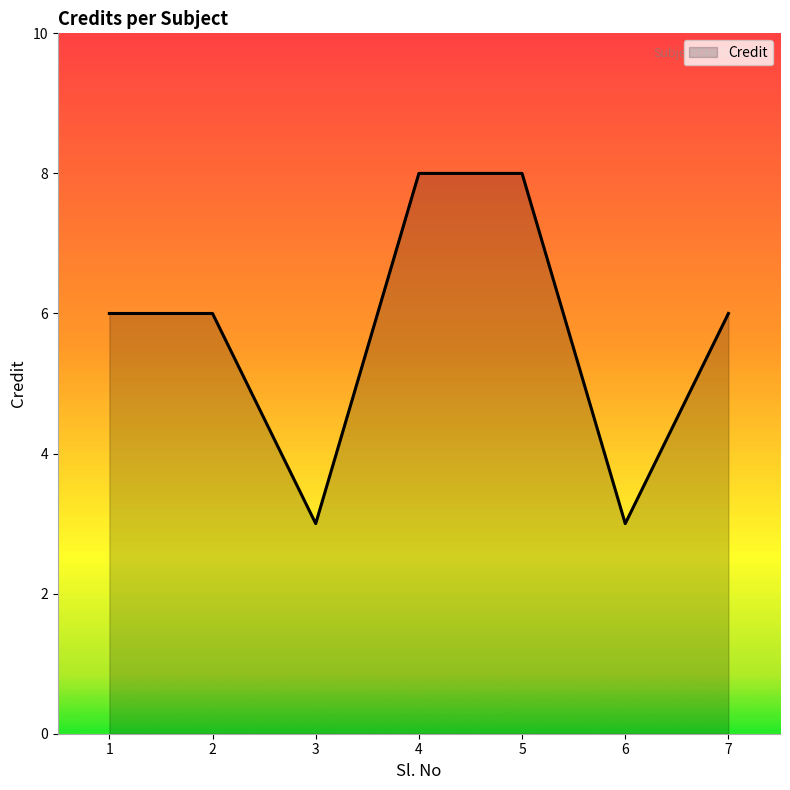

What is the approximate value at 2?

6